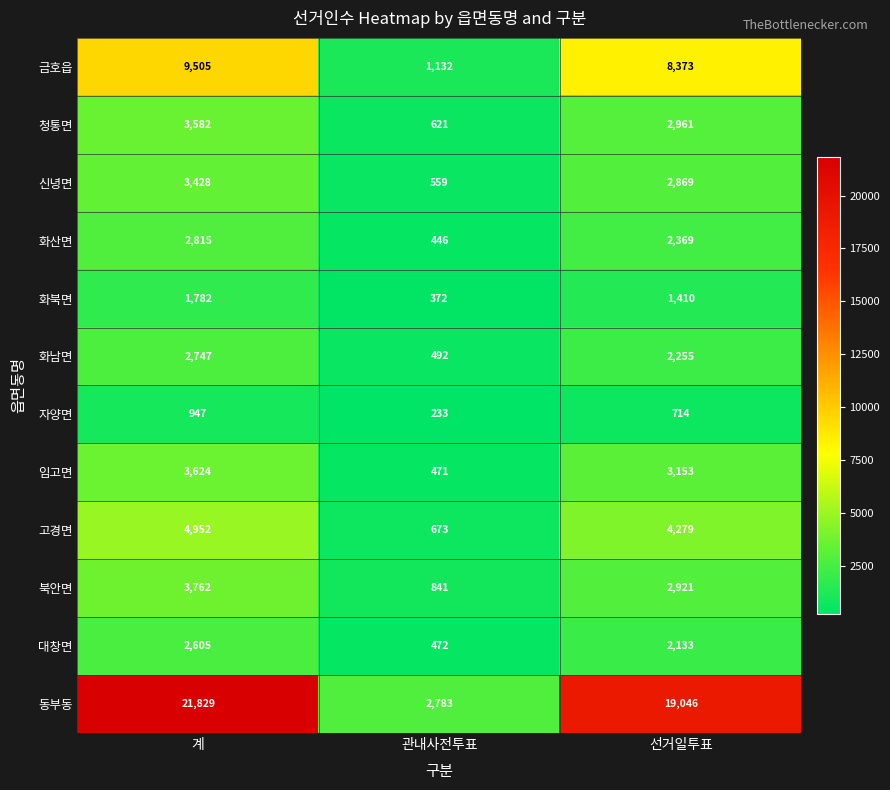

How many categories are shown in the chart?

3